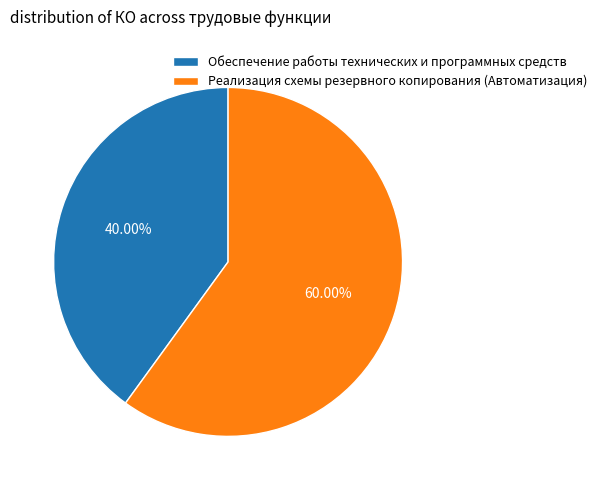

Is there a majority slice in this chart?

Yes